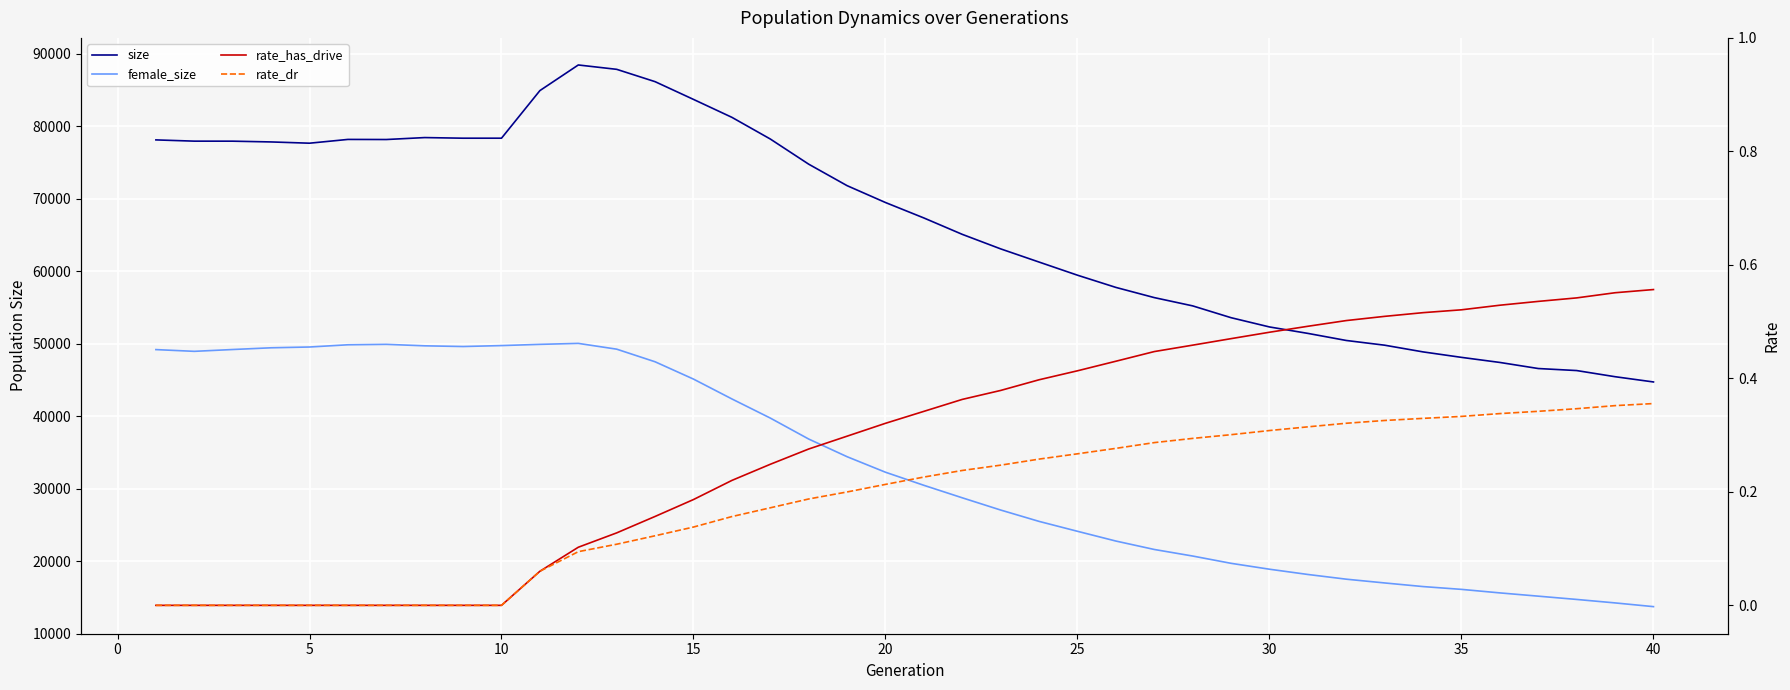

The value of rate_has_drive at 13 is 0.0. True or false?

False